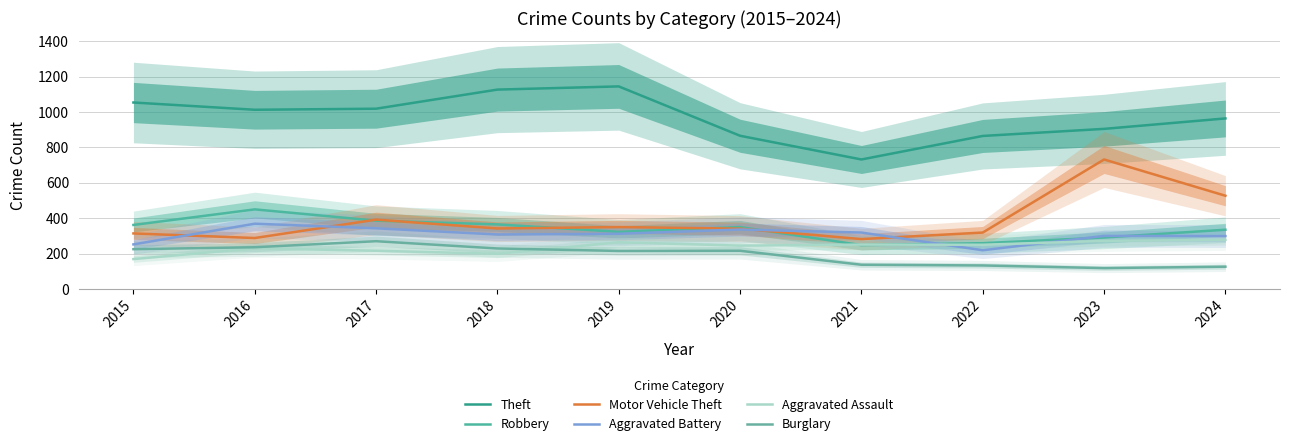

Is this an area chart (filled region under the line)?

No